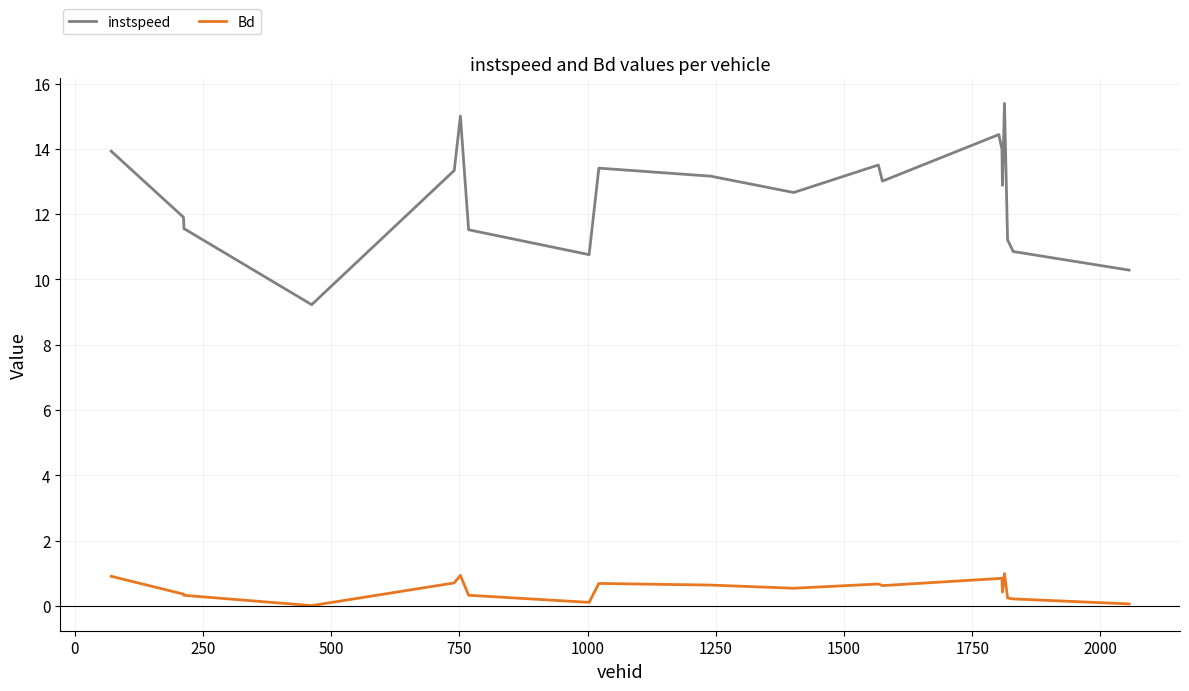

Which series has the largest total across all categories?

instspeed